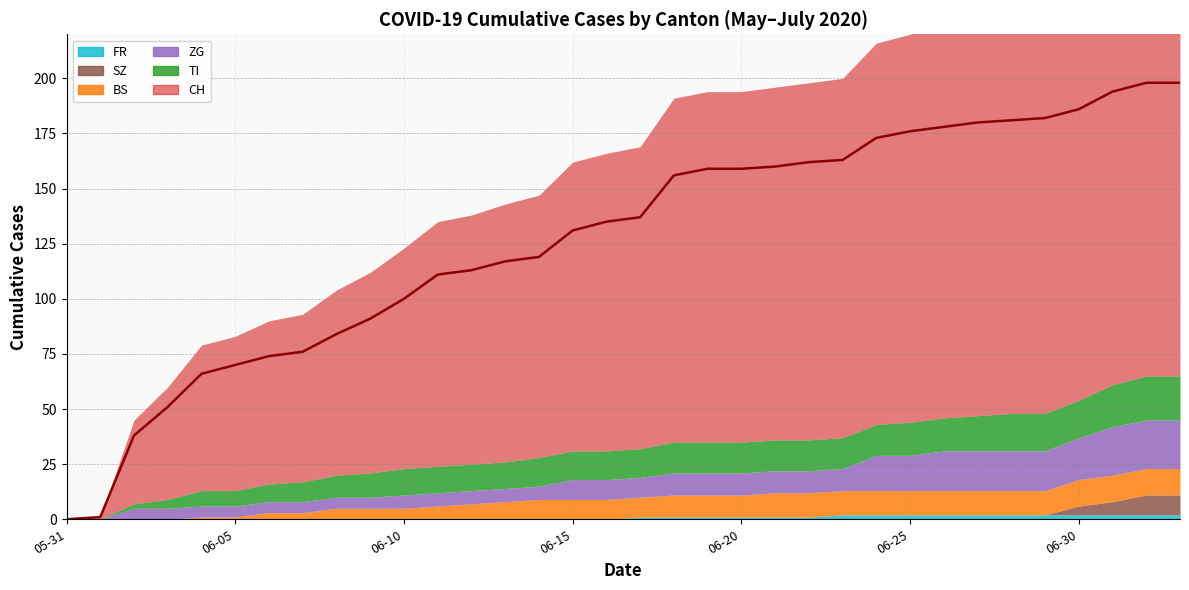

Which category has the highest value across all series?

2020-07-02